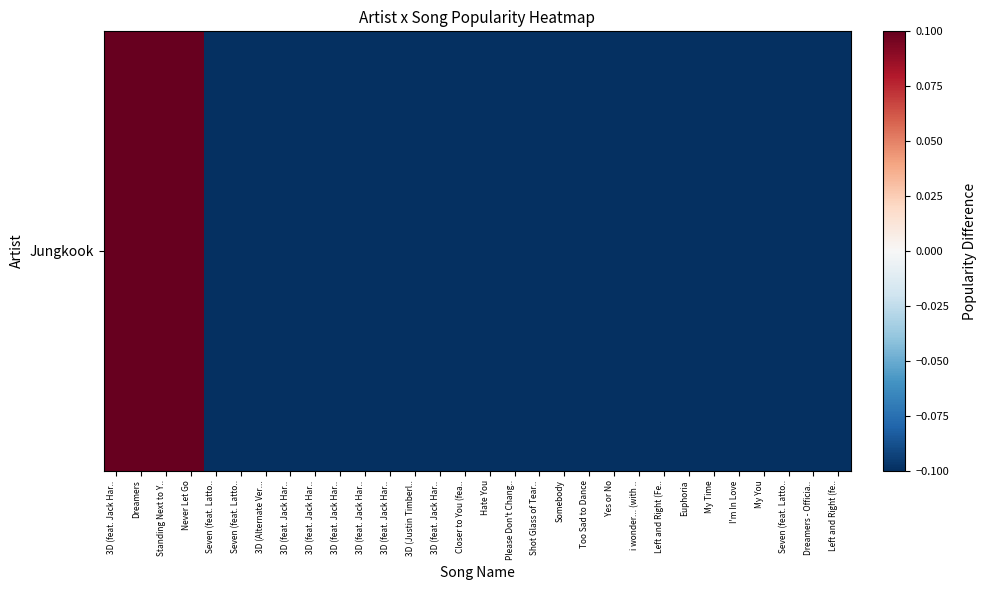

True or false: the data shows 1.5 at Standing Next to Y...

False